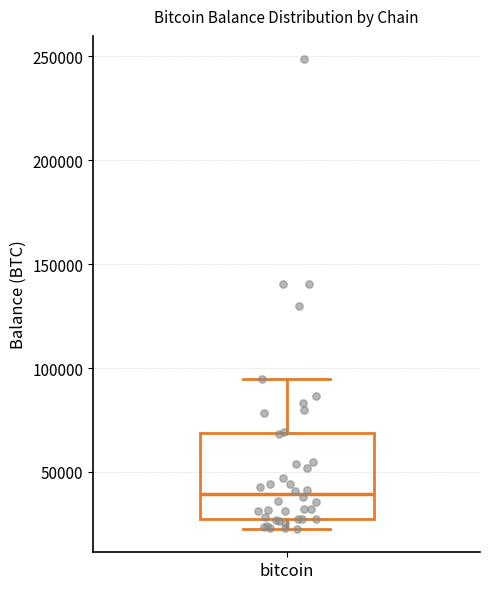

Where is the upper edge of the box for bitcoin on the y-axis? The values are not printed on the chart, so give them approximately, as read against the axis.

70000